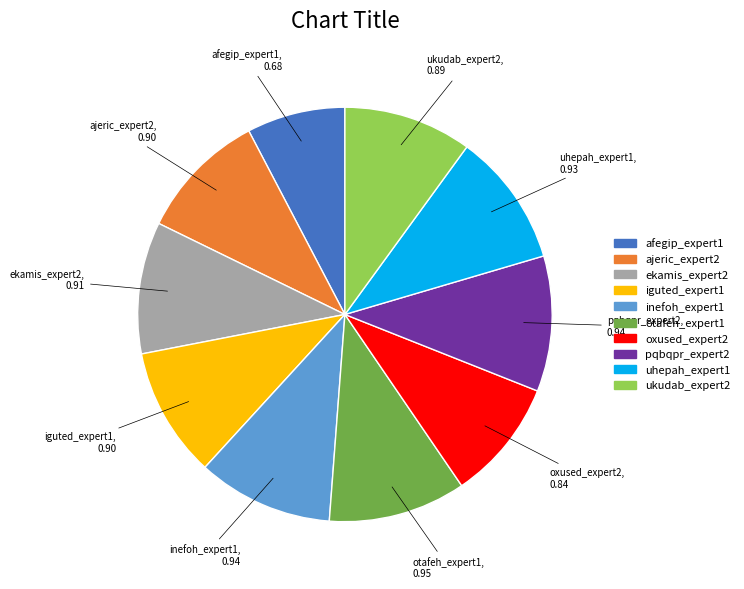

Is there a majority slice in this chart?

No